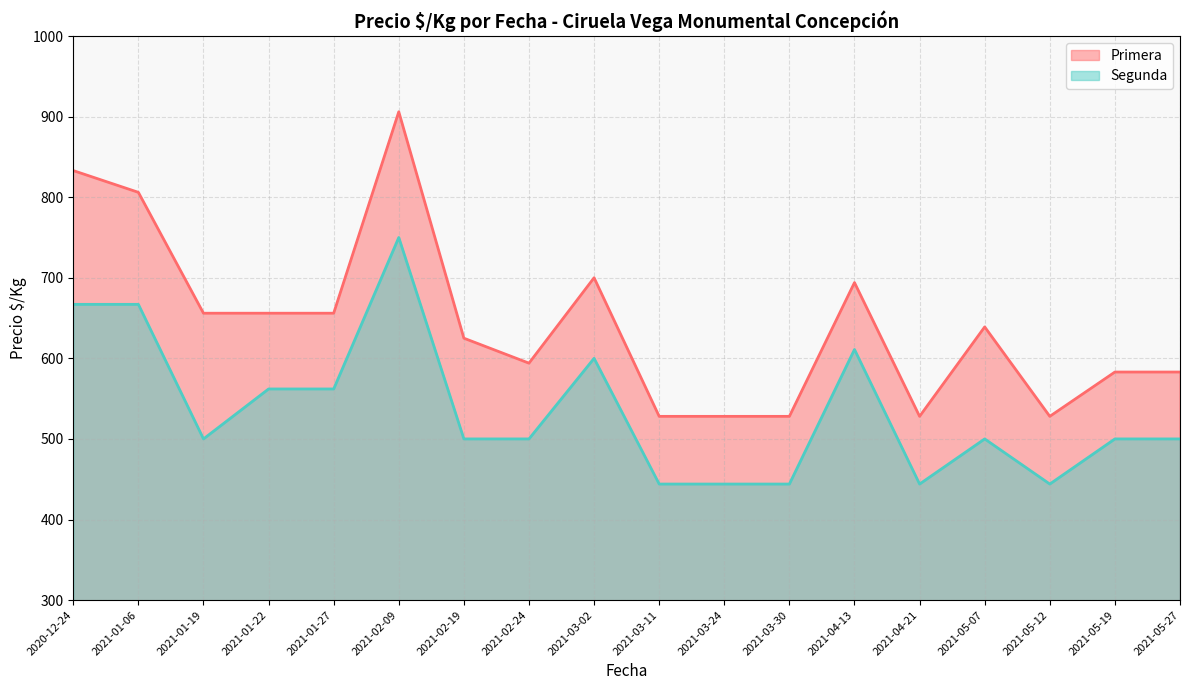

How many lines are shown in the chart?

2